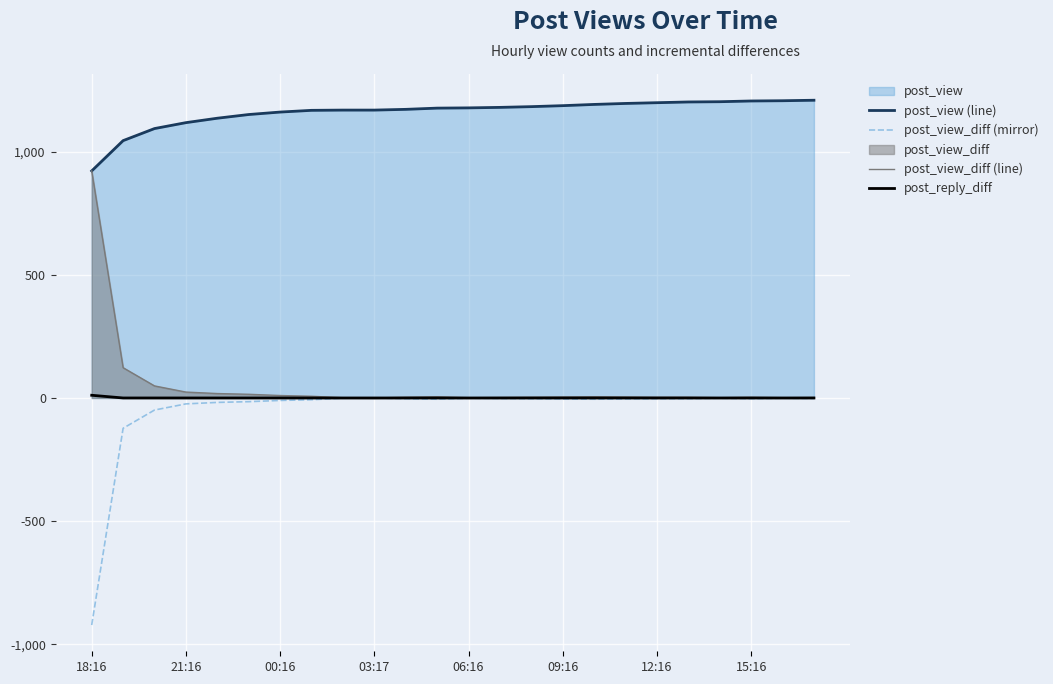

True or false: post_reply_diff and post_view (line) intersect in this chart.

False